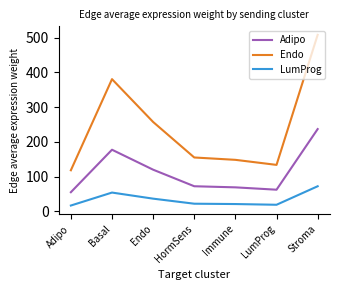

Does the chart display data point markers on the line(s)?

No